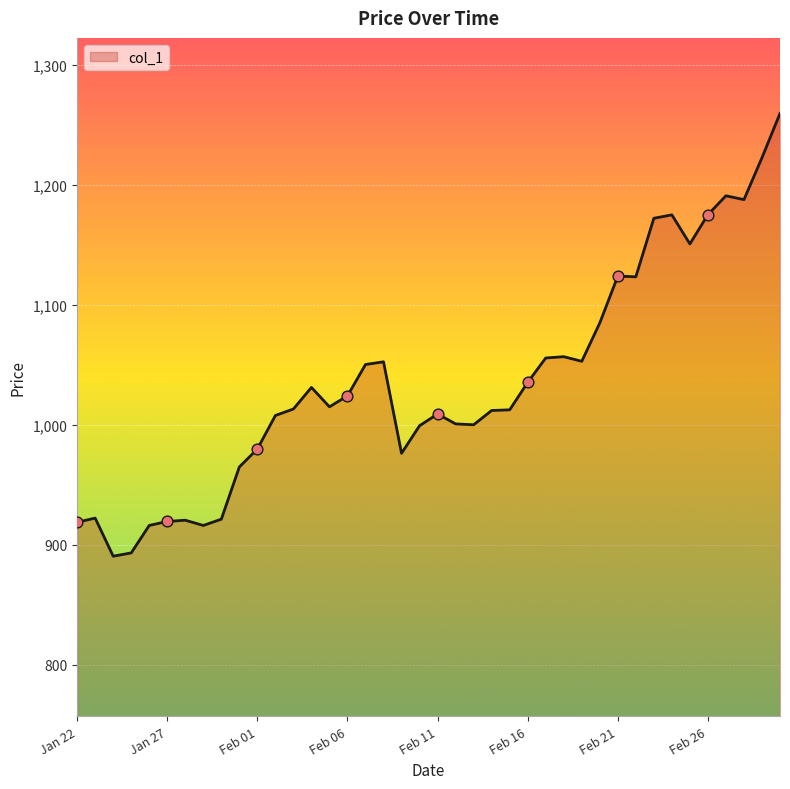

What is the difference between the maximum and minimum values?

369.1